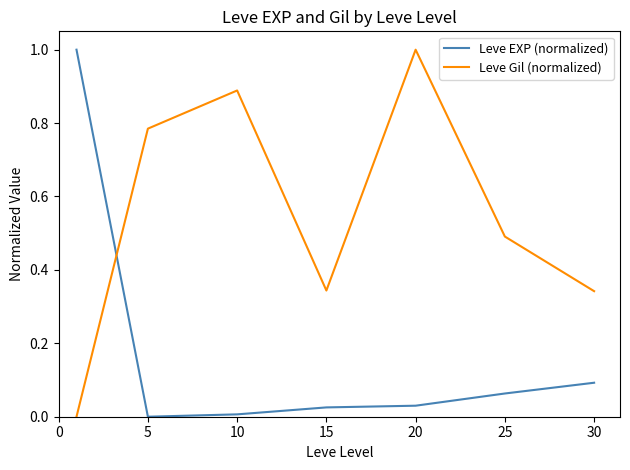

What is the maximum value for Leve EXP (normalized)?

1.0